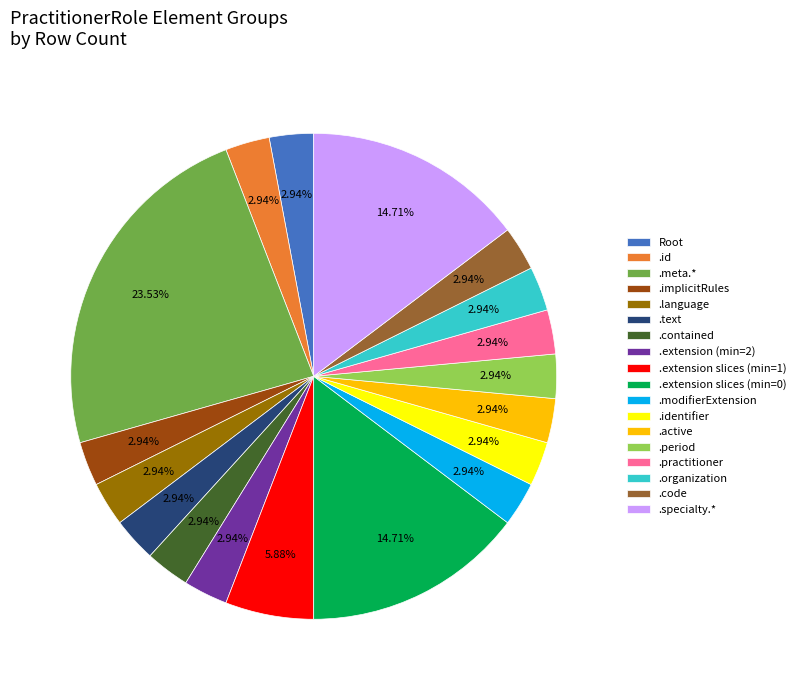

What is the largest slice in the pie chart?

.meta.*